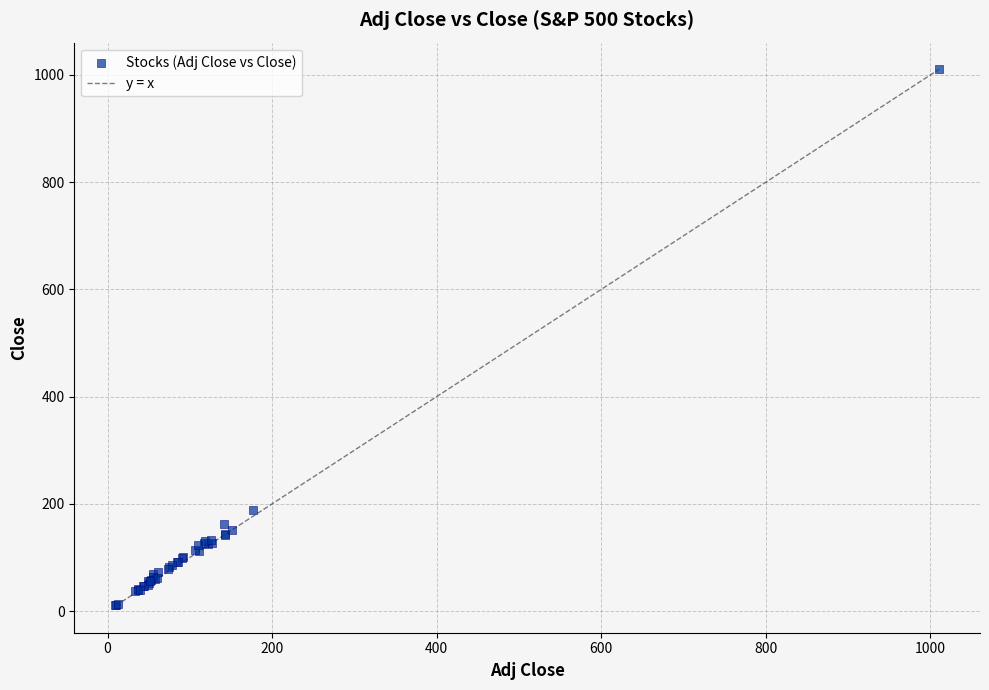

What Y value in the scatter plot is closest to 510?

187.6